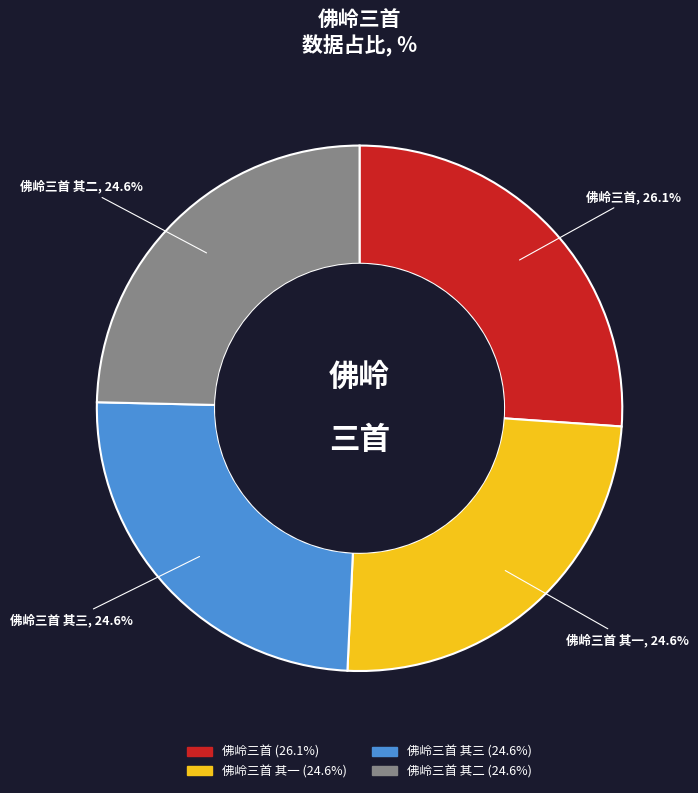

Approximately how many times larger is the value at 佛岭三首 compared to 佛岭三首 其一?

1.1